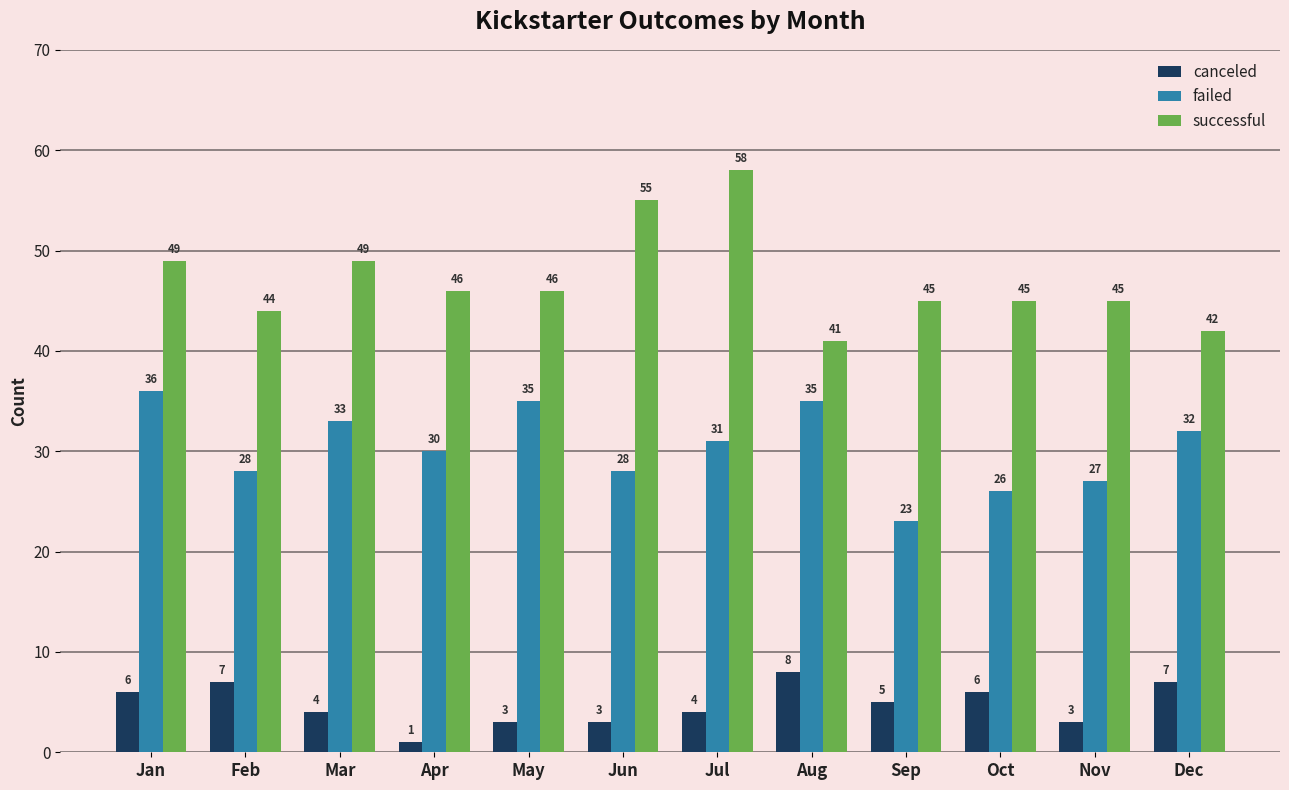

Reading left to right, extract all data points from this chart.

canceled: Jan=6	Feb=7	Mar=4	Apr=1	May=3	Jun=3	Jul=4	Aug=8	Sep=5	Oct=6	Nov=3	Dec=7
failed: Jan=36	Feb=28	Mar=33	Apr=30	May=35	Jun=28	Jul=31	Aug=35	Sep=23	Oct=26	Nov=27	Dec=32
successful: Jan=49	Feb=44	Mar=49	Apr=46	May=46	Jun=55	Jul=58	Aug=41	Sep=45	Oct=45	Nov=45	Dec=42